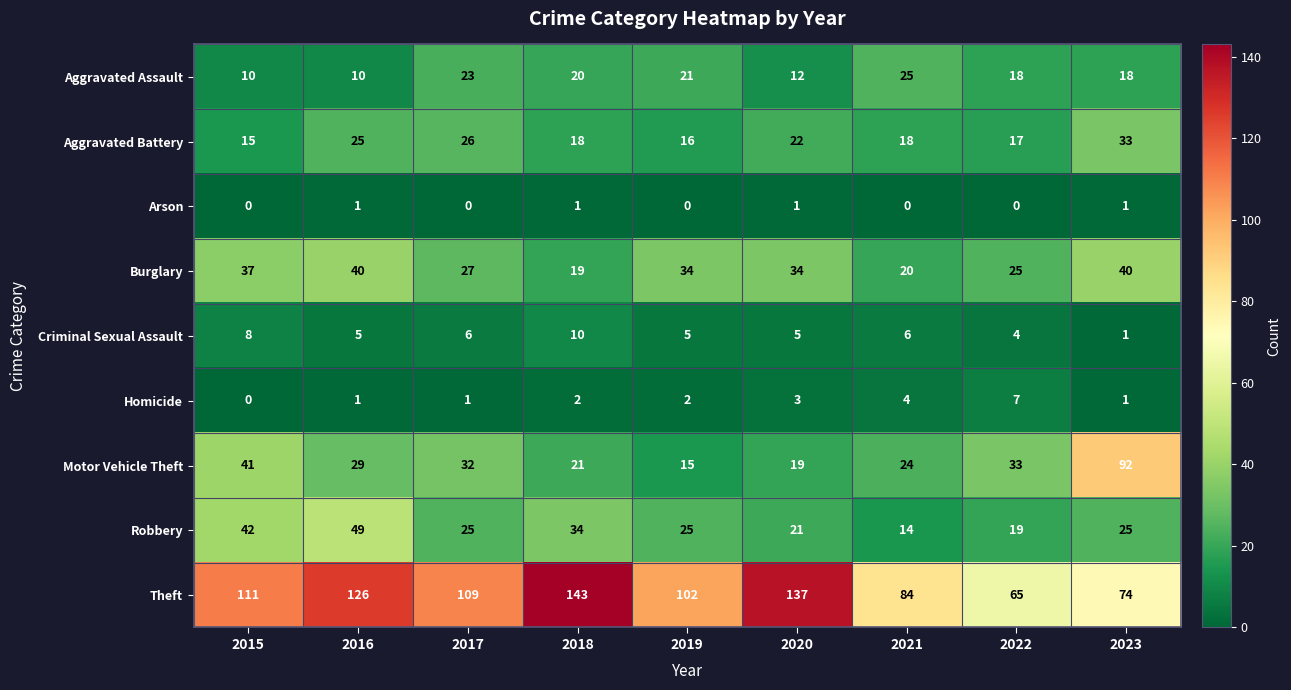

What is the sum of the Burglary values at 2023 and 2017?

67